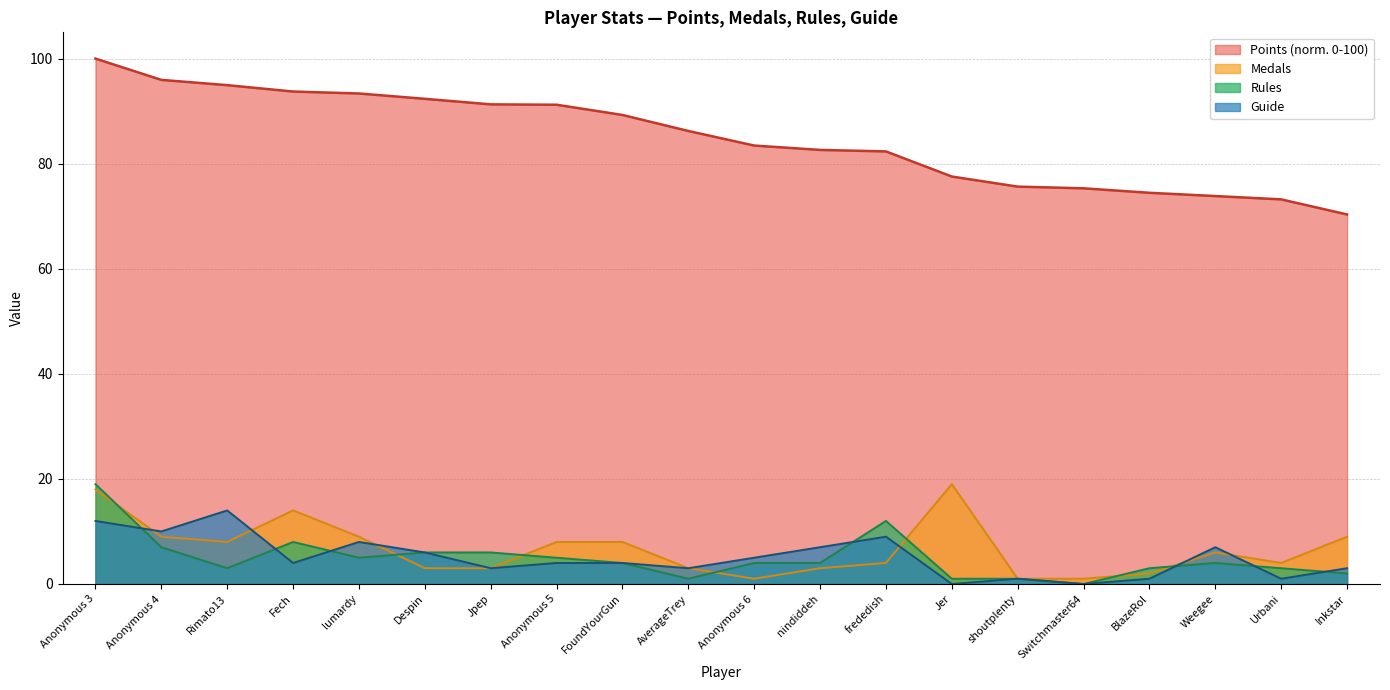

The value of Guide at FoundYourGun is 4.0. True or false?

True